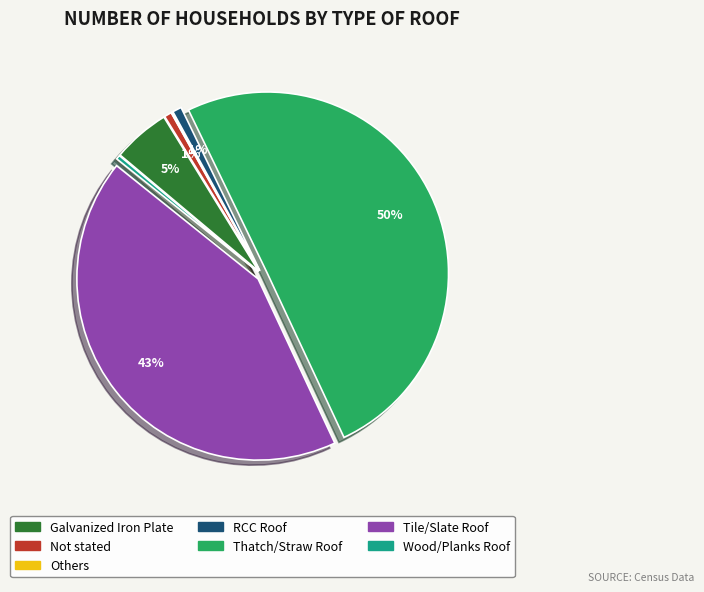

Do Not stated and RCC Roof together represent more than half of the pie?

No